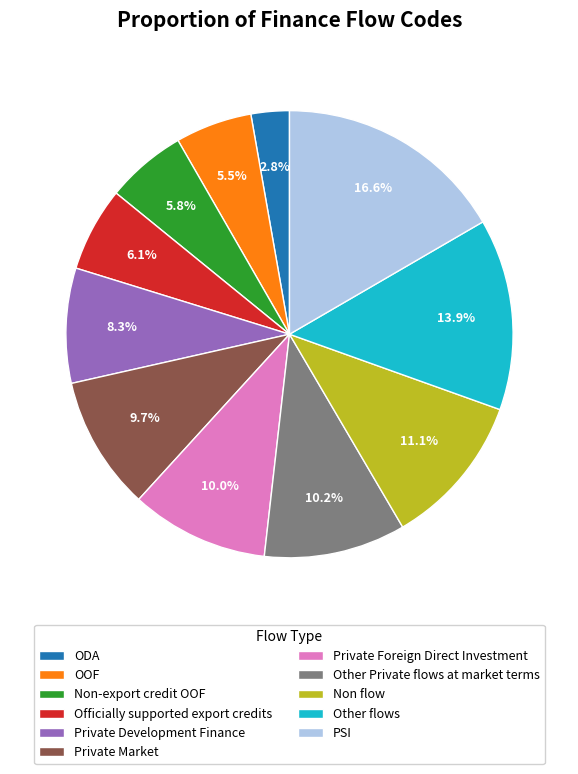

To the nearest percent, what percentage of the pie is Other flows?

14%